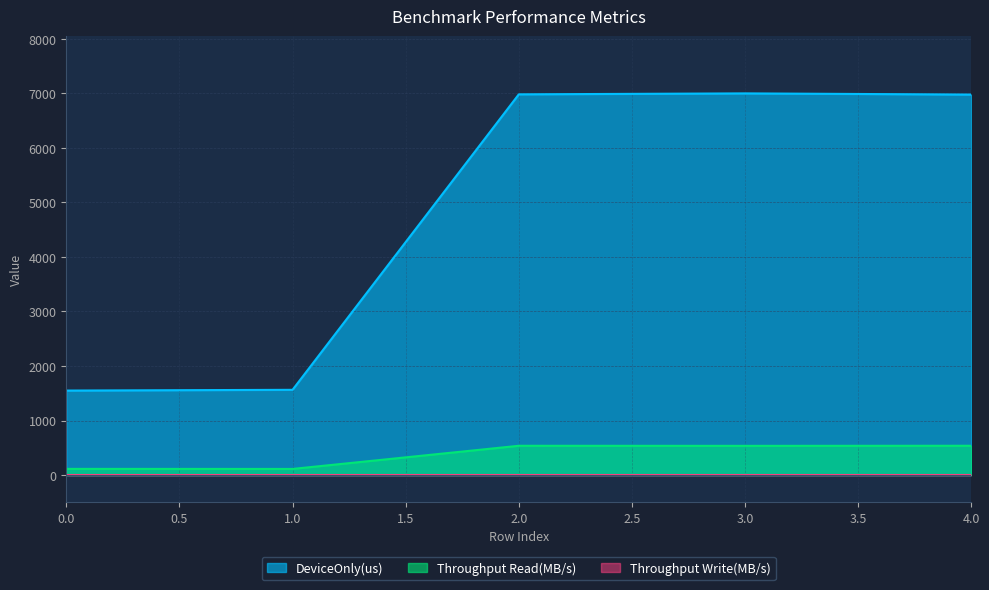

Which category has the highest value in the Throughput Read(MB/s) series?

4